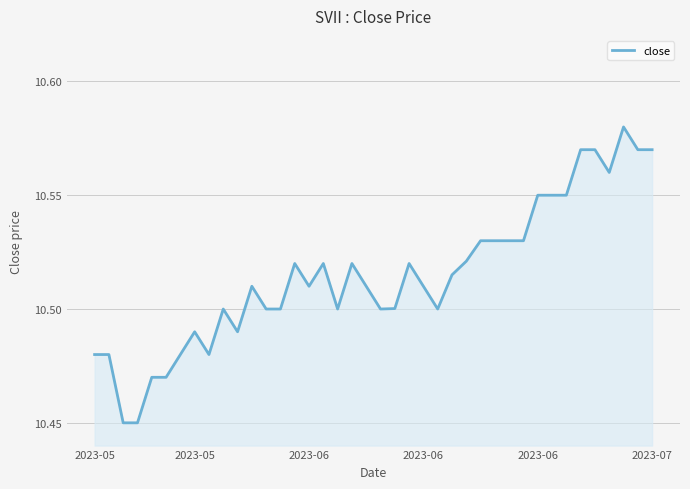

How many interior local valleys (lower than both neighbors) does the data have?

7